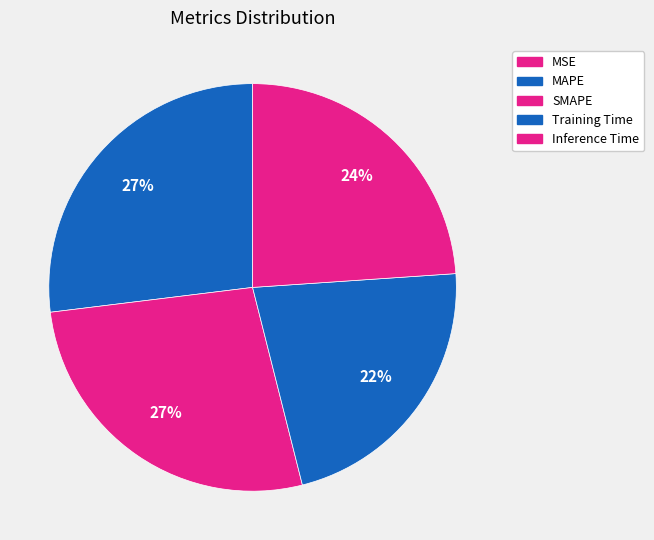

What portion of the pie excludes MSE?

100.0%